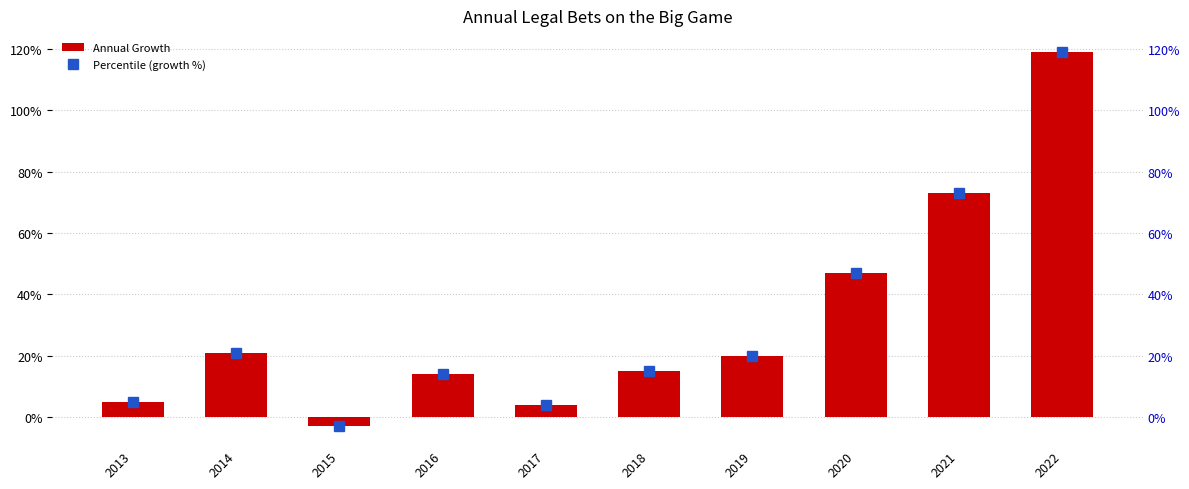

The value of Annual Growth at 2022 is 1.9. True or false?

False